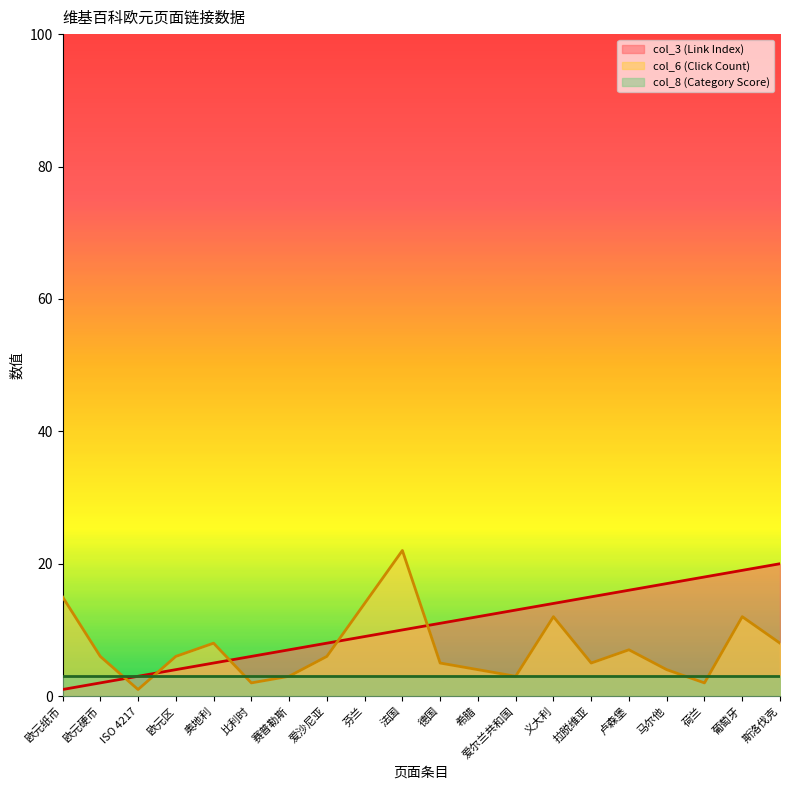

True or false: col_6 (Click Count) has a value of 7 at 拉脱维亚.

False